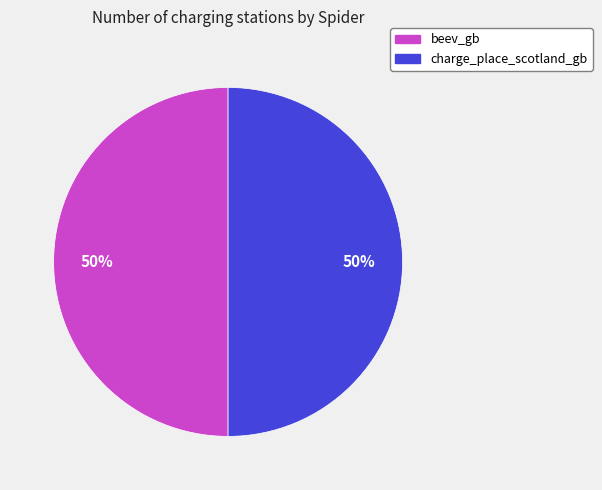

Is it true that beev_gb is 37% of the pie?

False